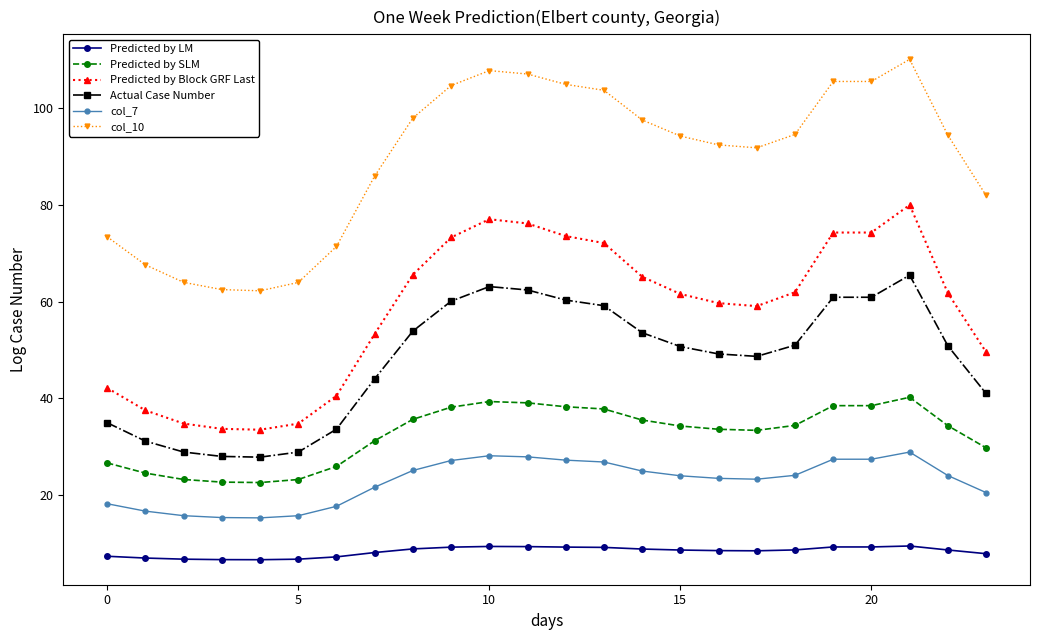

List the series in order of their peak value, highest first.

col_10, Predicted by Block GRF Last, Actual Case Number, Predicted by SLM, col_7, Predicted by LM